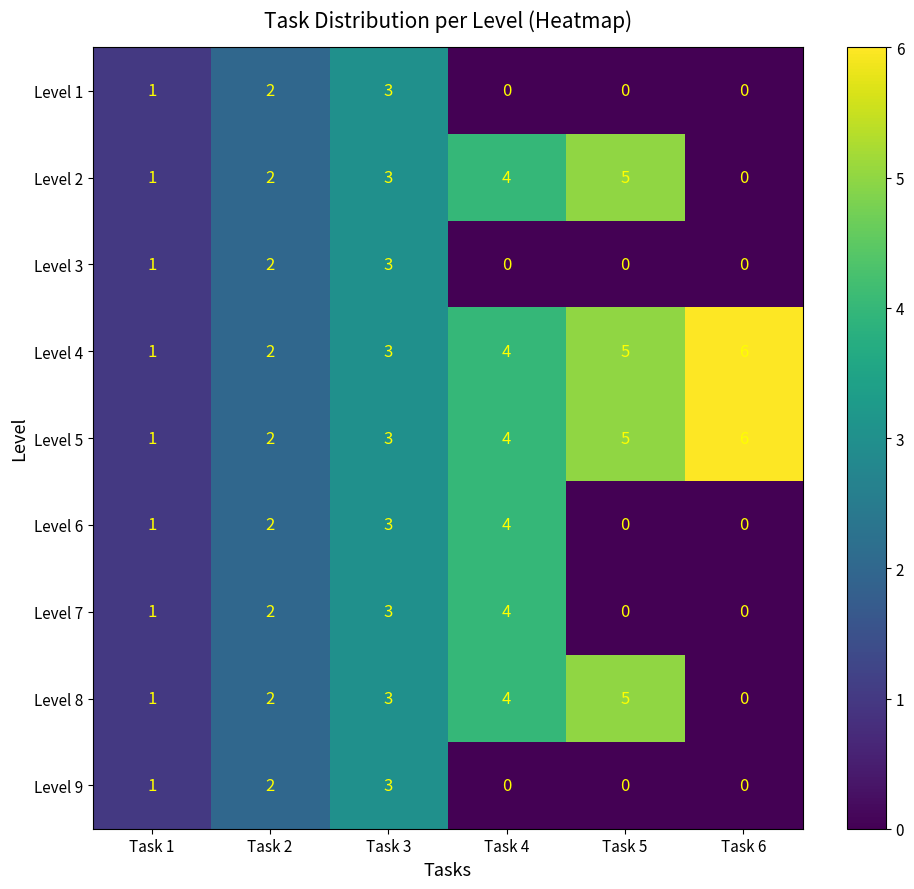

Rank the categories by Level 2 value from lowest to highest.

Task 6, Task 1, Task 2, Task 3, Task 4, Task 5